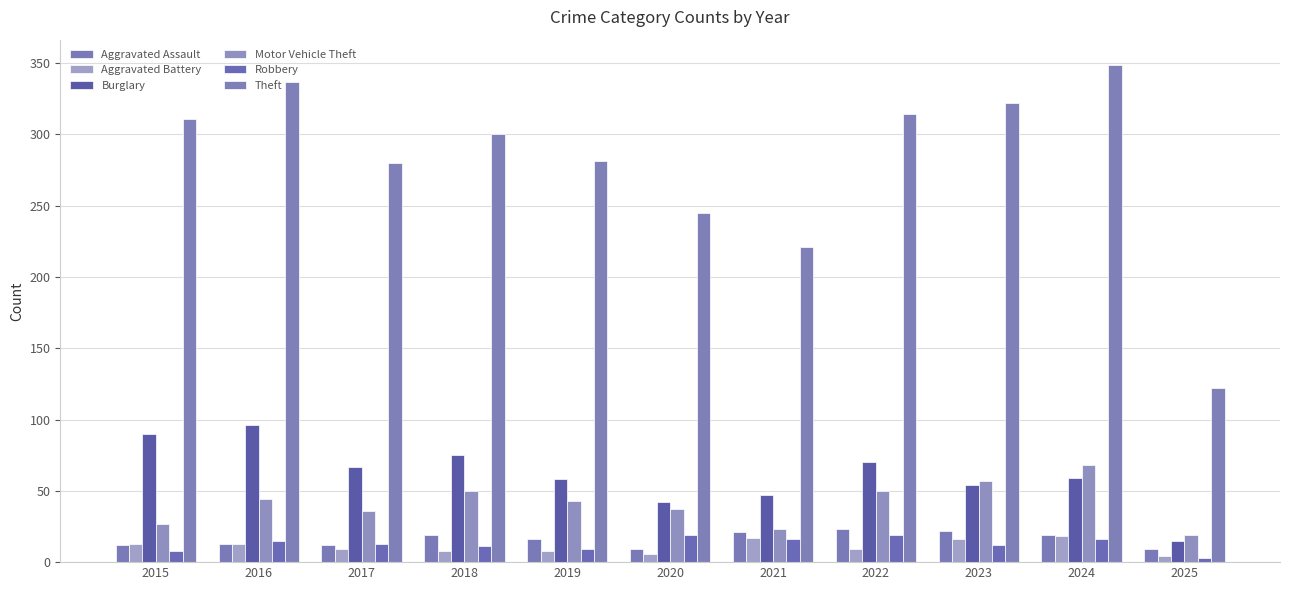

At how many categories does at least one series exceed 161?

10